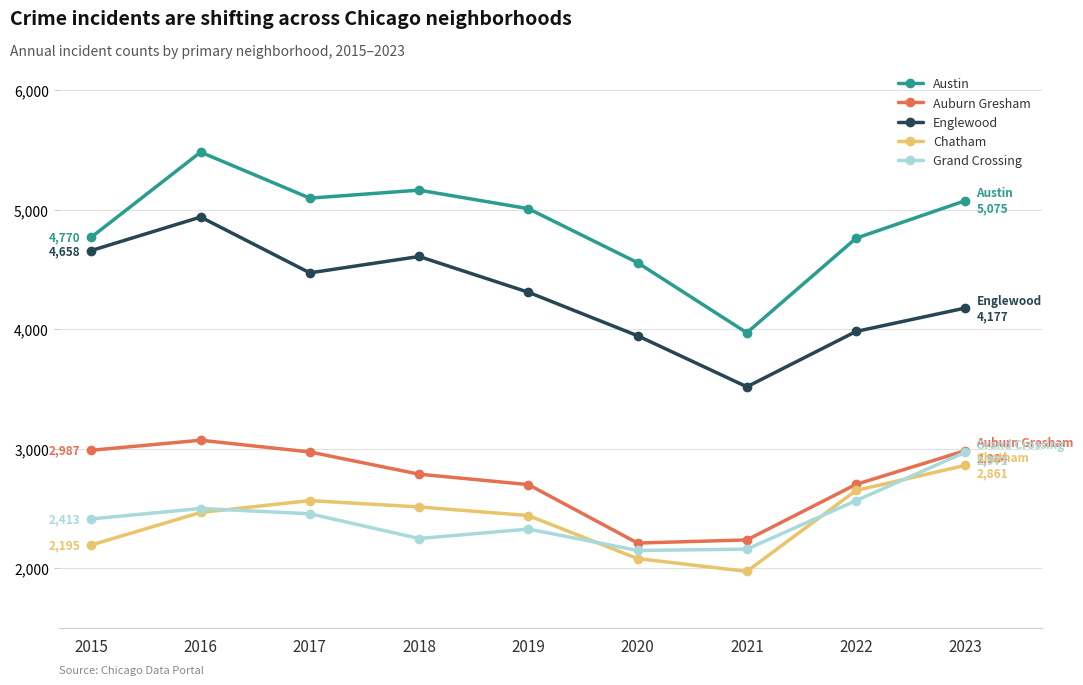

How many distinct data groups are displayed?

5